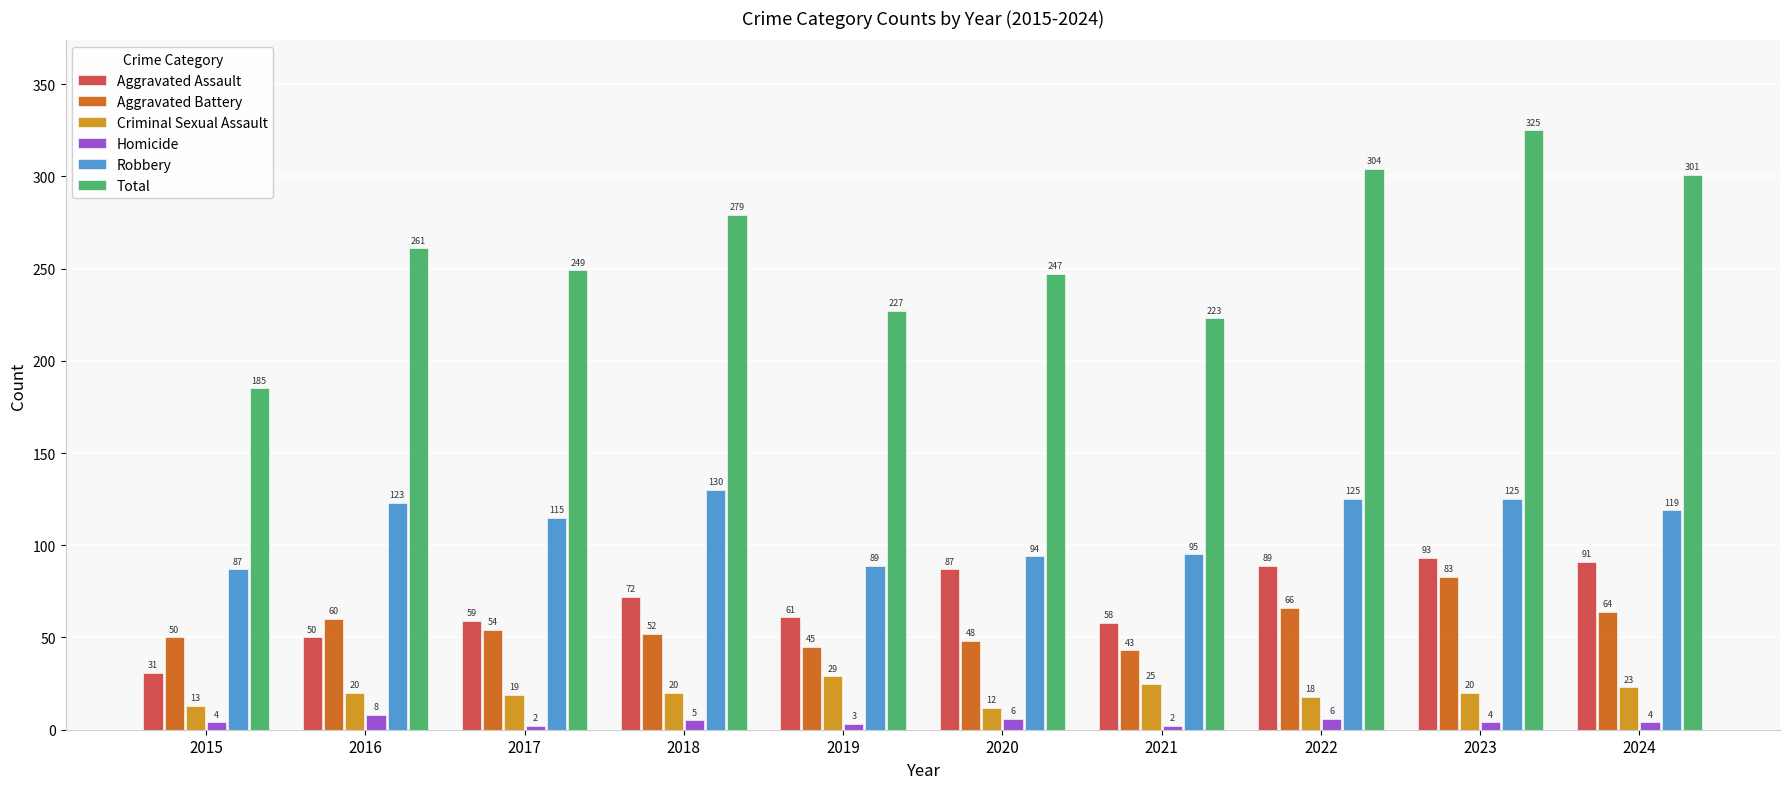

The Aggravated Battery series shows 69 at 2015. True or false?

False